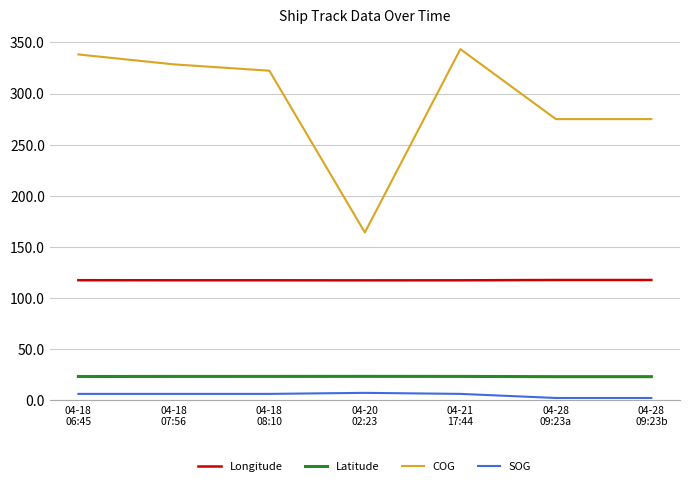

Rank the series by their maximum value, from lowest to highest.

SOG, Latitude, Longitude, COG